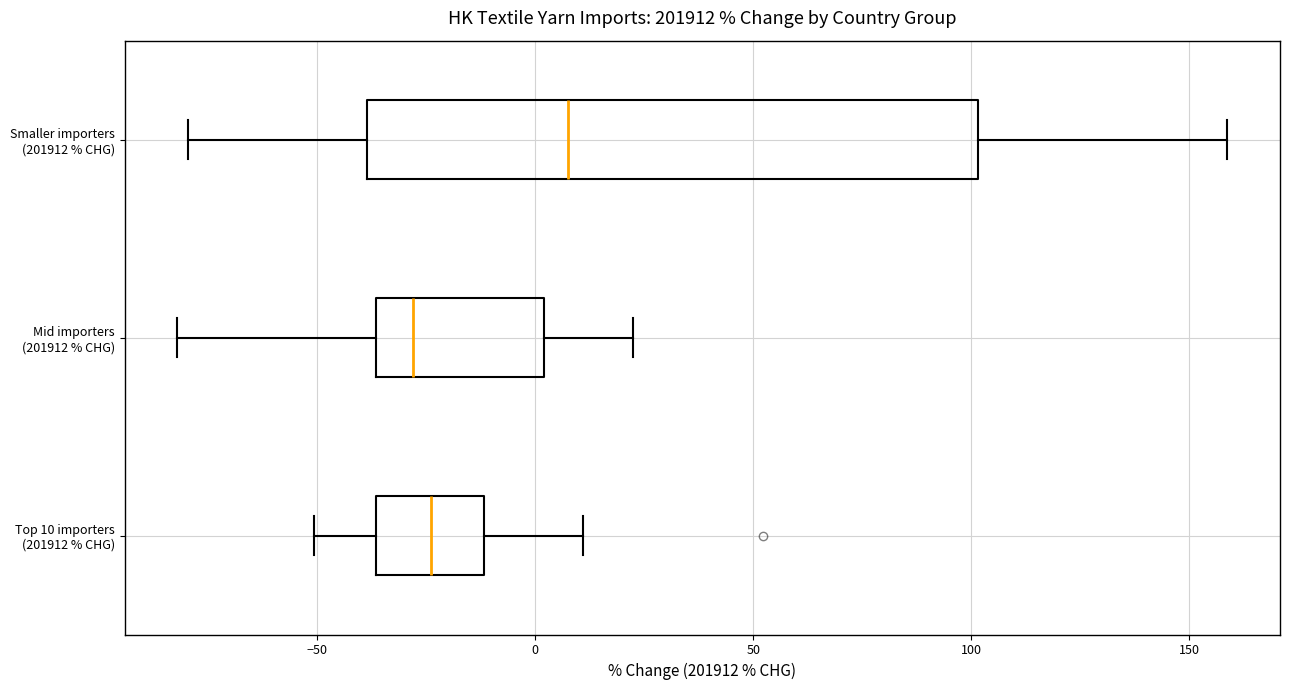

Comparing the boxes themselves (not the whiskers), which one is the widest?

Smaller importers (201912 % CHG)